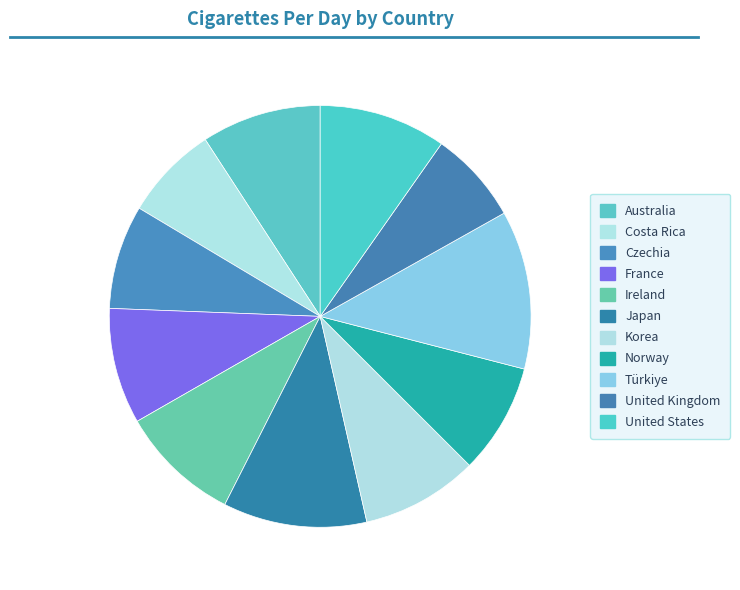

To the nearest percent, what portion does Norway represent?

8%